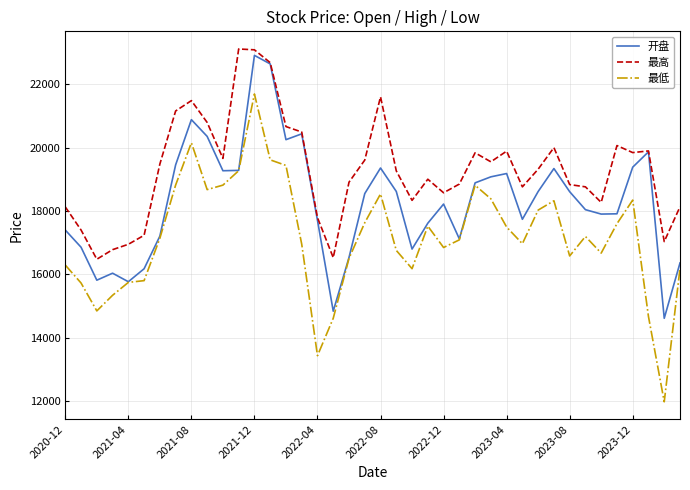

Does the chart display data point markers on the line(s)?

No